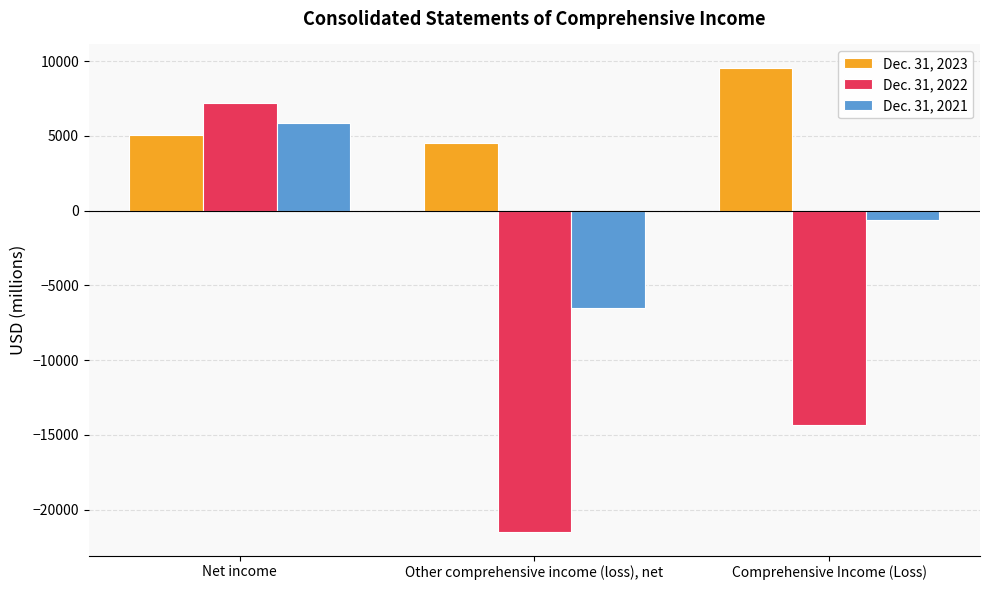

What is the smallest value displayed?

-21512